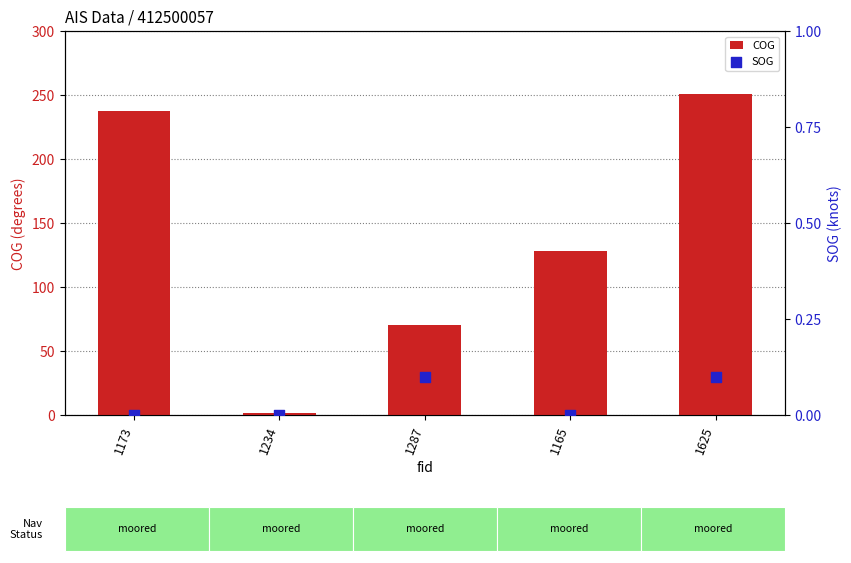

Which series has the largest total across all categories?

COG